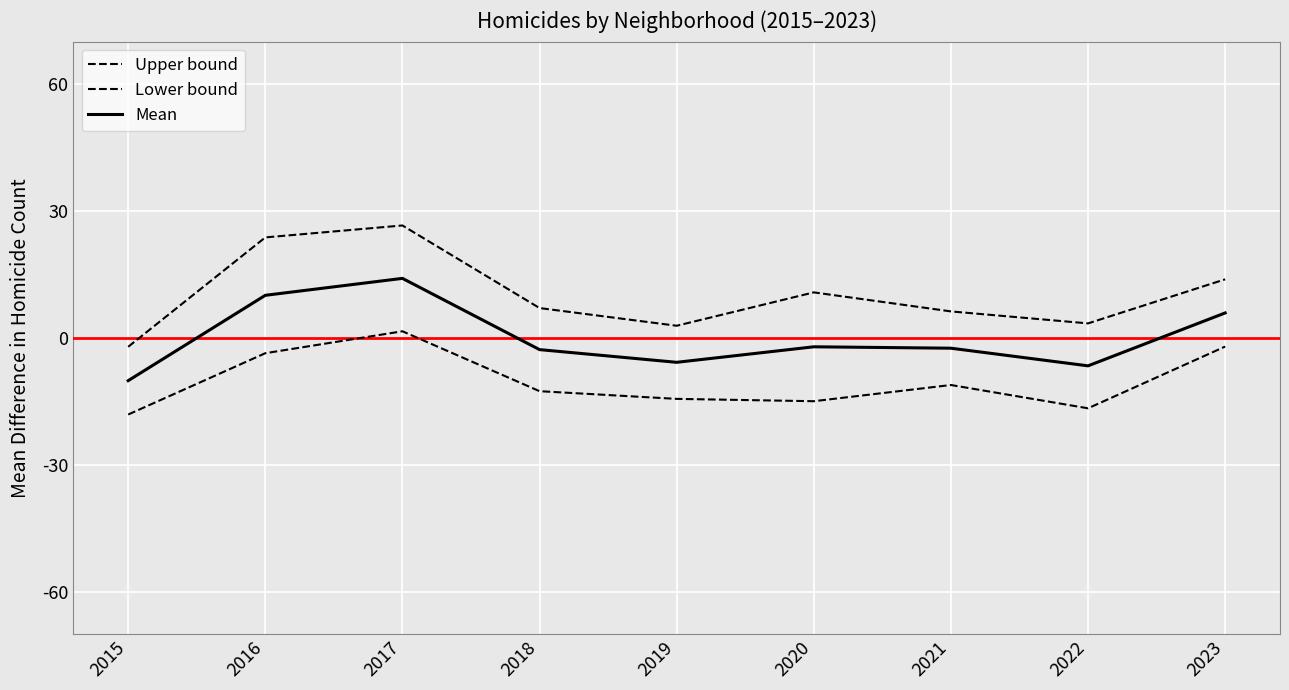

How many lines are shown in the chart?

3